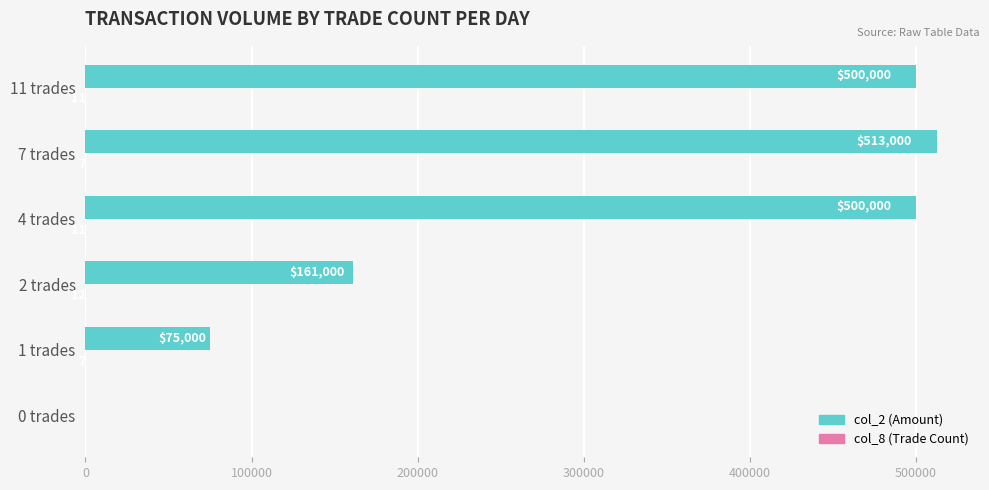

At which category does the chart reach its peak across all series?

7 trades